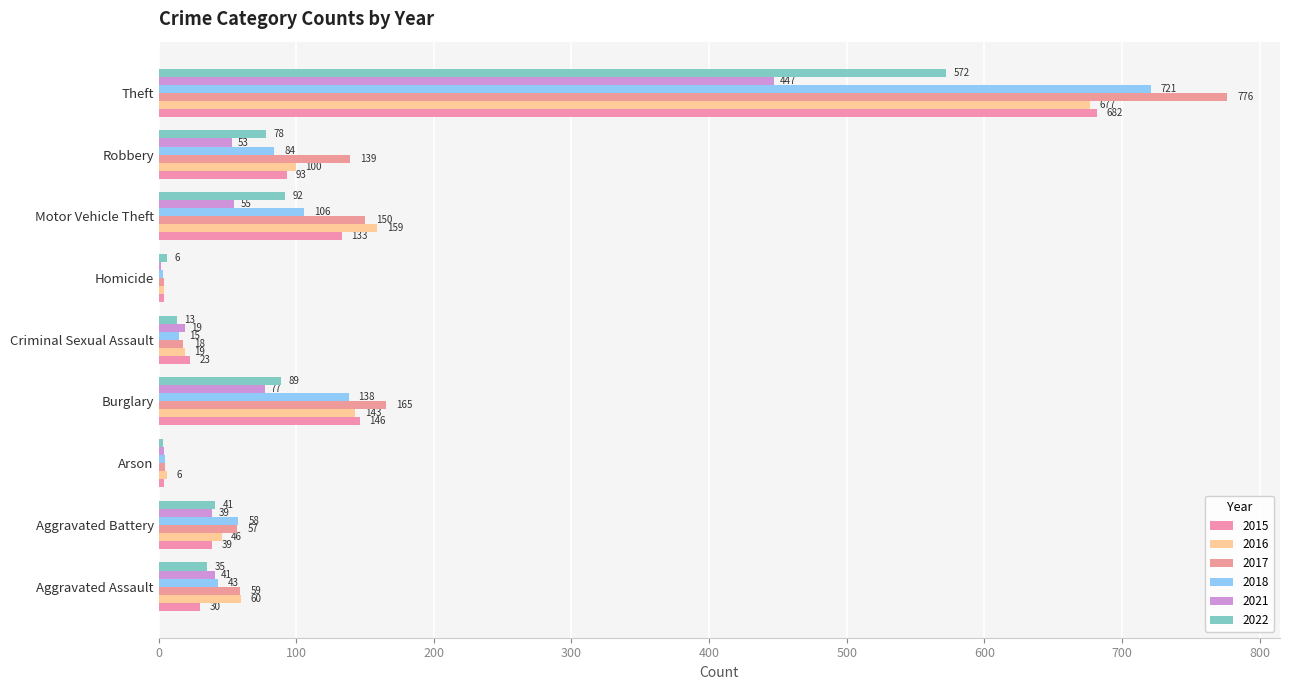

Between Criminal Sexual Assault and Motor Vehicle Theft, which series saw the biggest shift?

2016